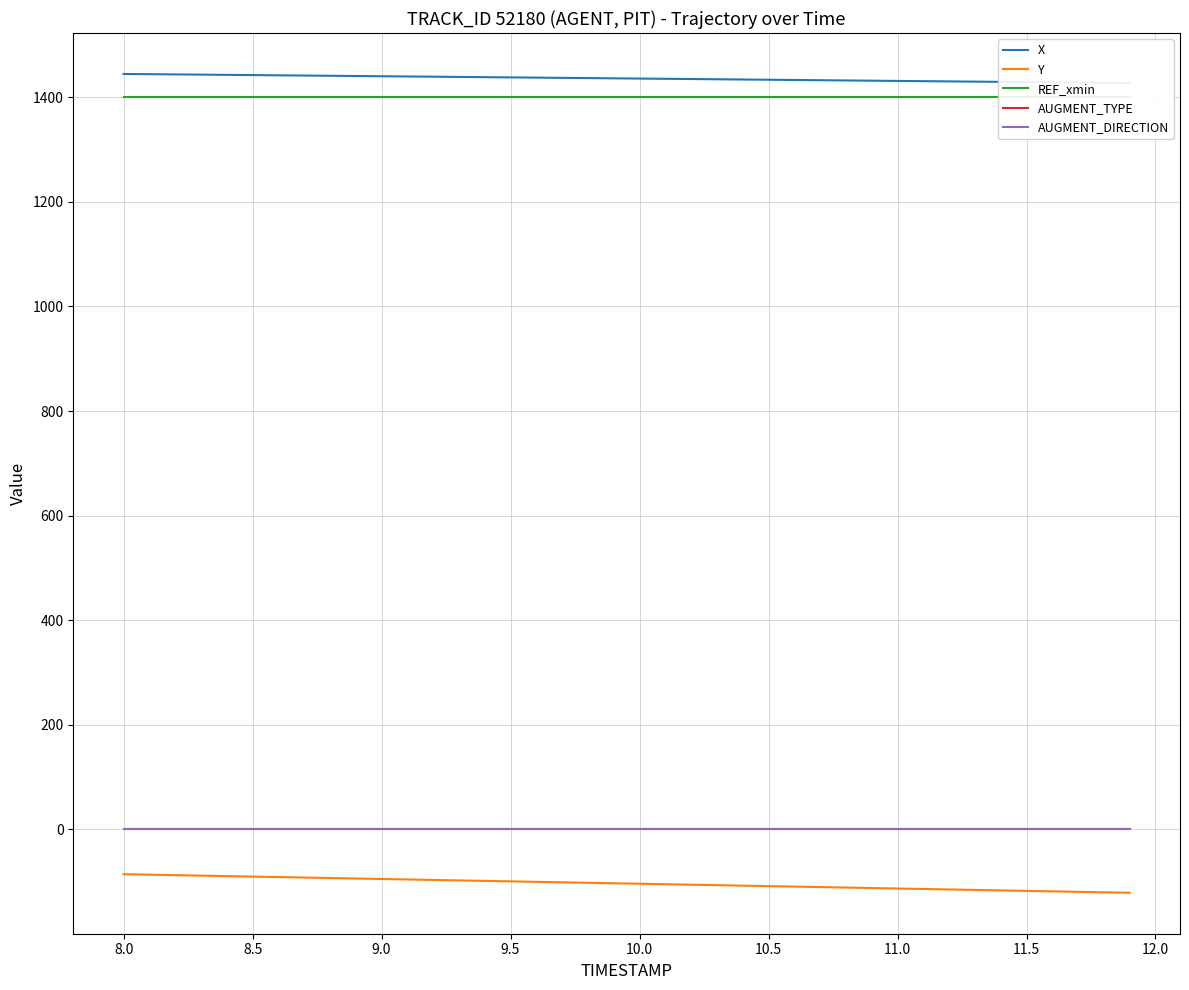

True or false: Y and AUGMENT_DIRECTION intersect in this chart.

False